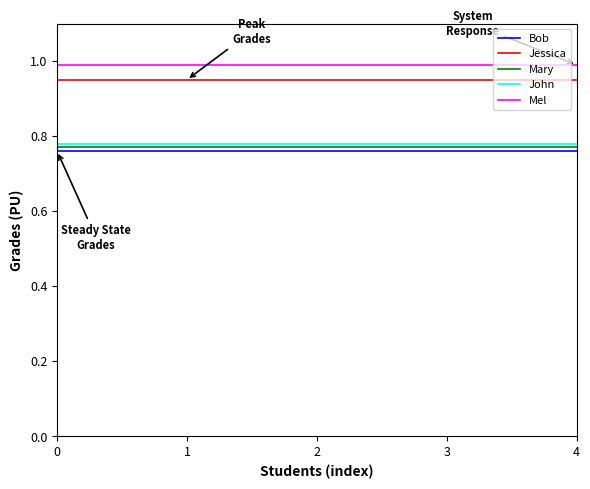

True or false: Bob and John intersect in this chart.

False